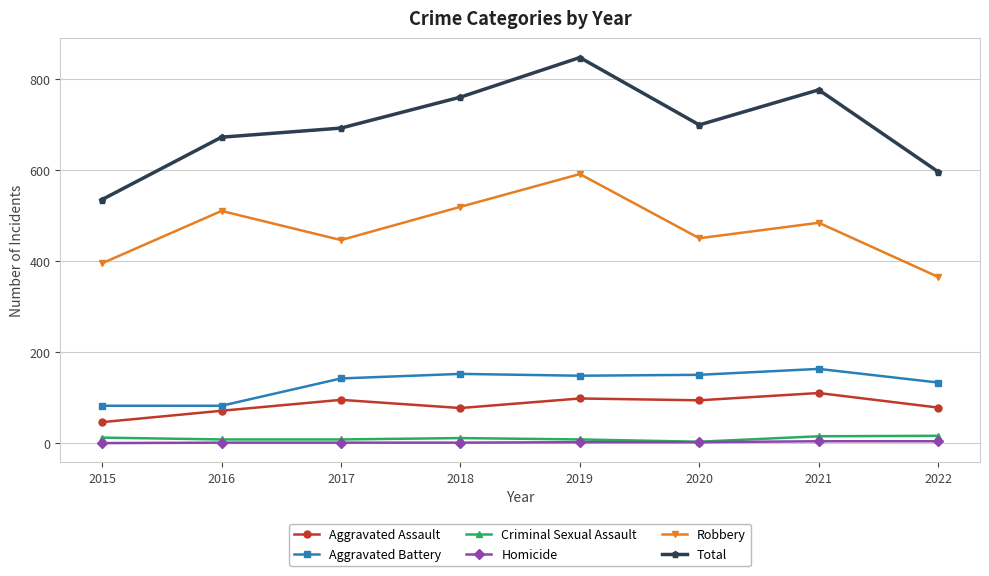

At which label does Aggravated Assault reach its minimum?

2015